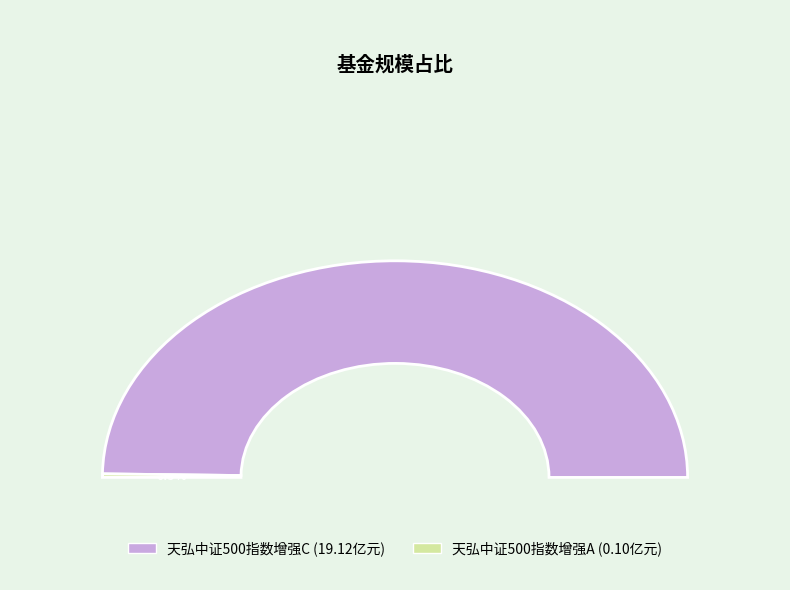

How many segments does this pie chart have?

2